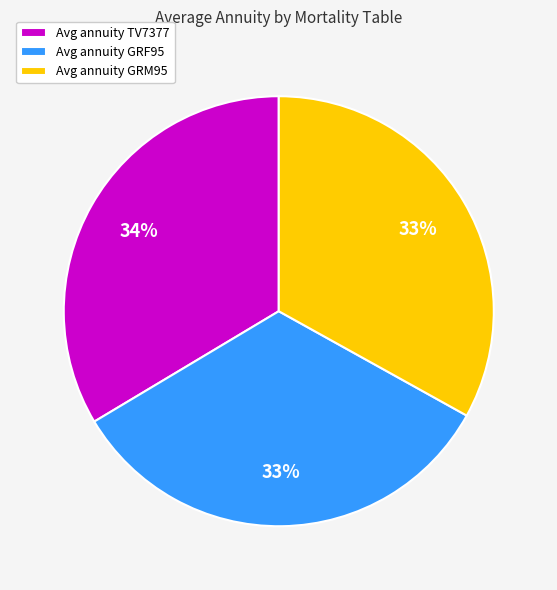

To the nearest percent, what percentage of the pie is Avg annuity GRF95?

33%